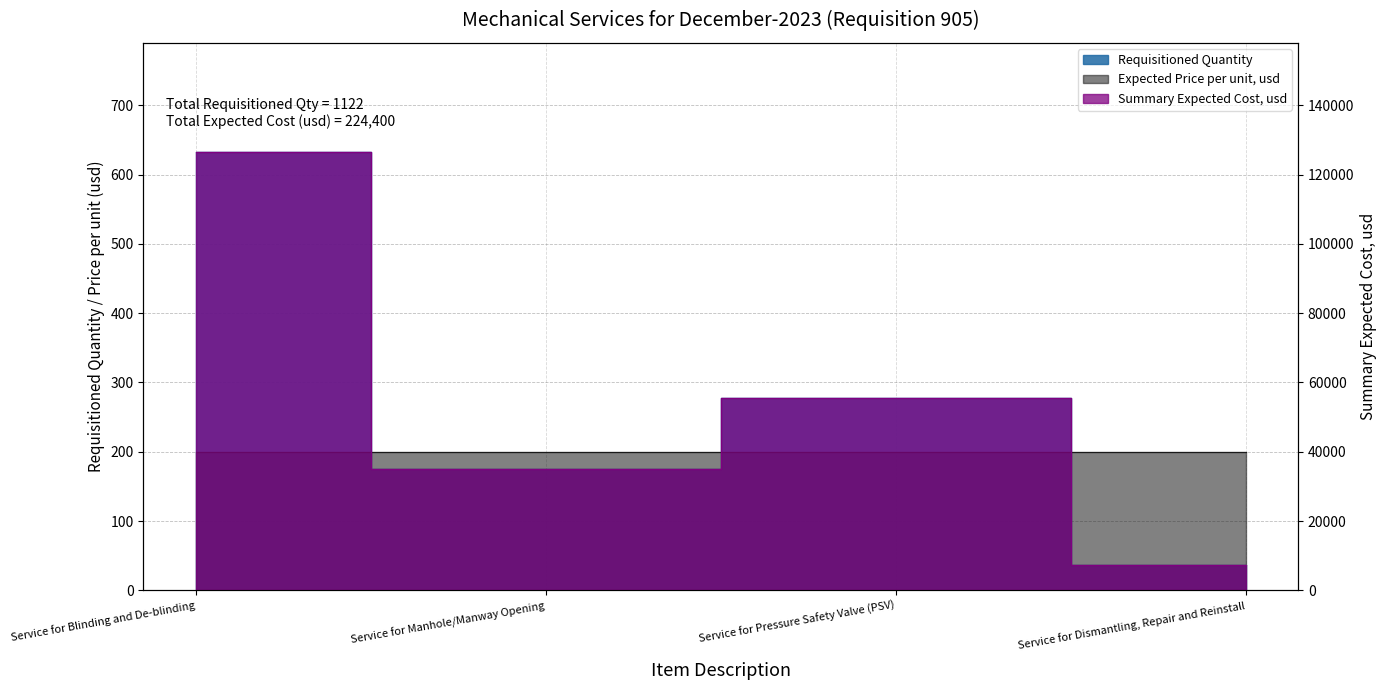

How many values in the Summary Expected Cost, usd series exceed 55600?

1